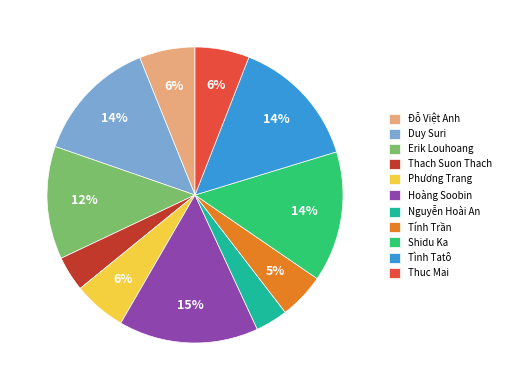

What percentage is the Tính Trần slice, to the nearest percent?

5%